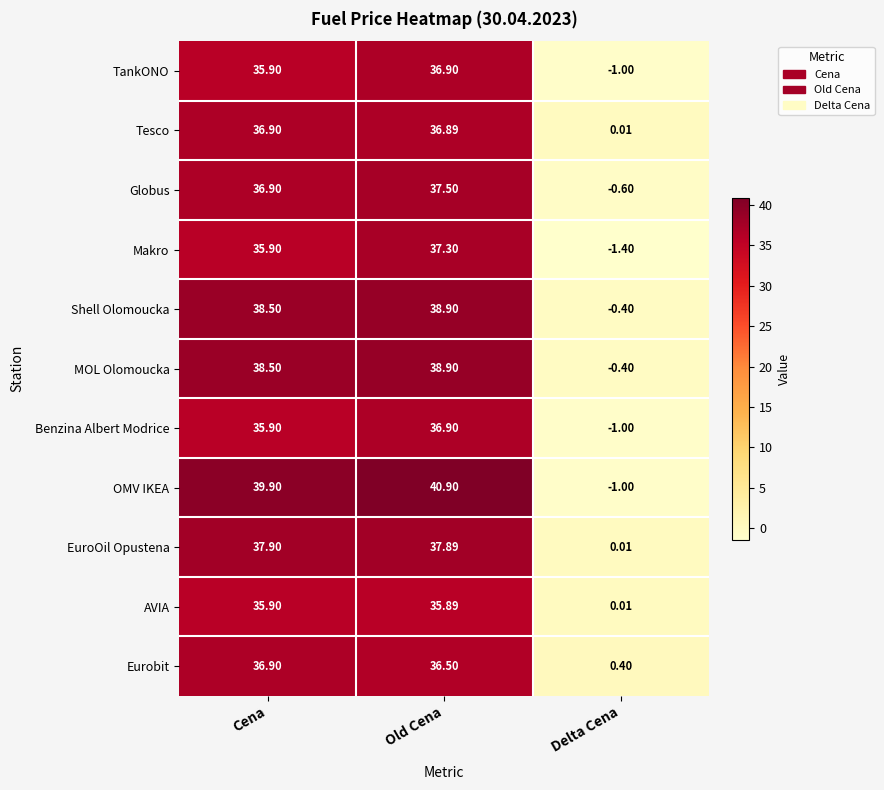

Which series changed the most between Cena and Old Cena?

Makro